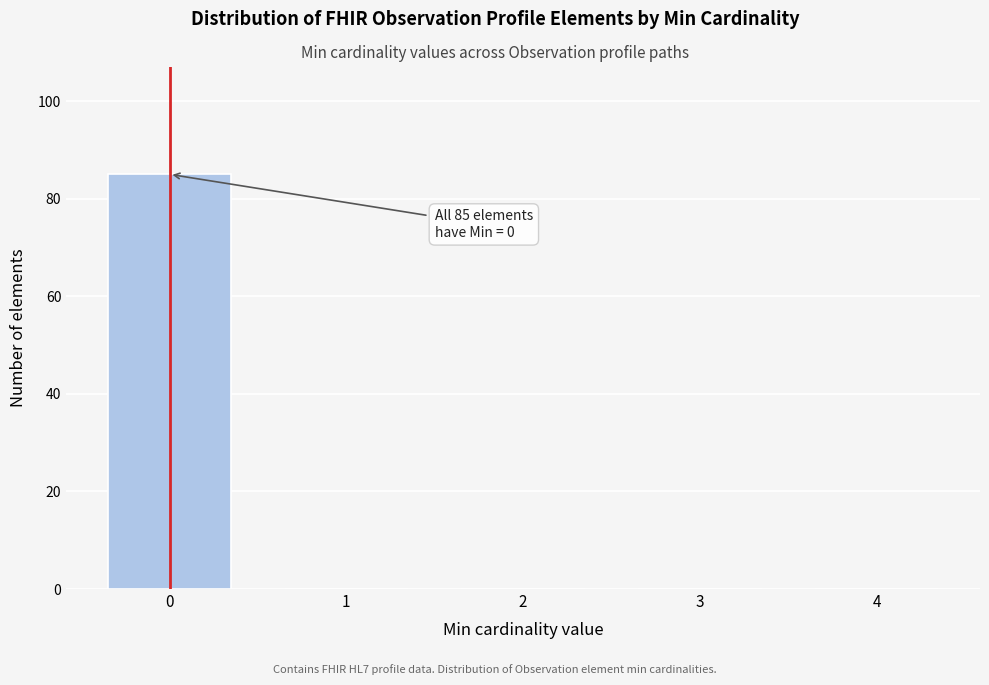

Which range on the x-axis has the tallest bar?

-0.5 to 0.5